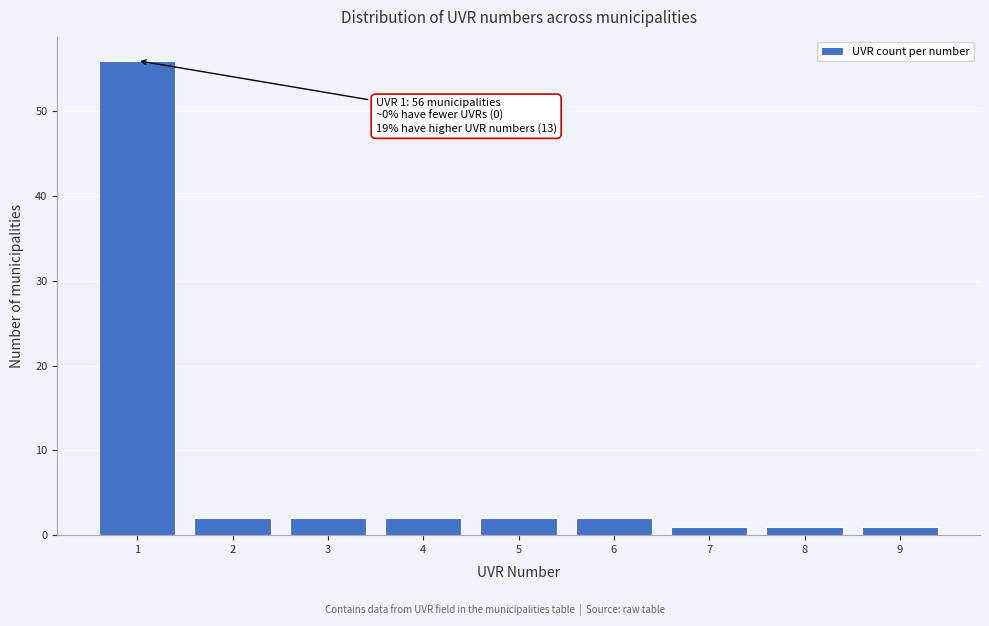

Reading left to right, what are all the values shown in this chart?

56	2	2	2	2	2	1	1	1